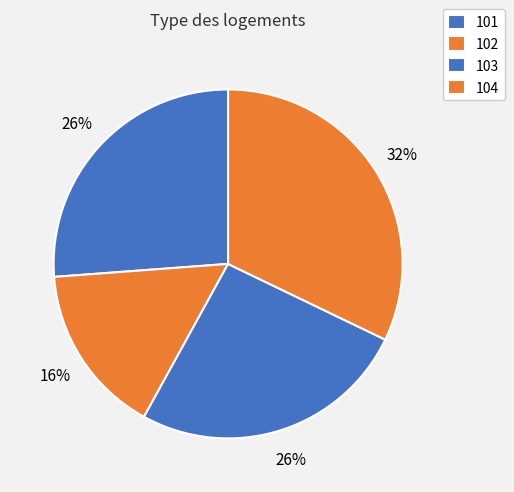

How many segments does this pie chart have?

4